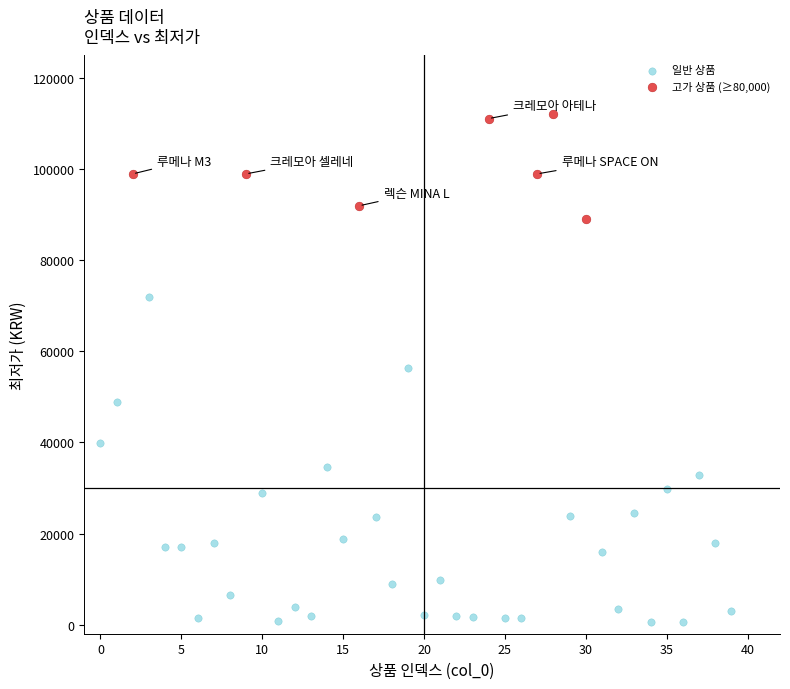

Which series contains the highest Y value?

고가 상품 (≥80,000)